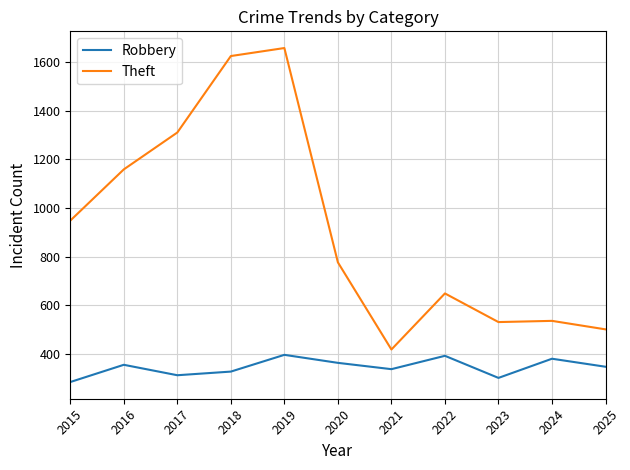

True or false: Robbery has more than 2 points higher than both neighbors.

True